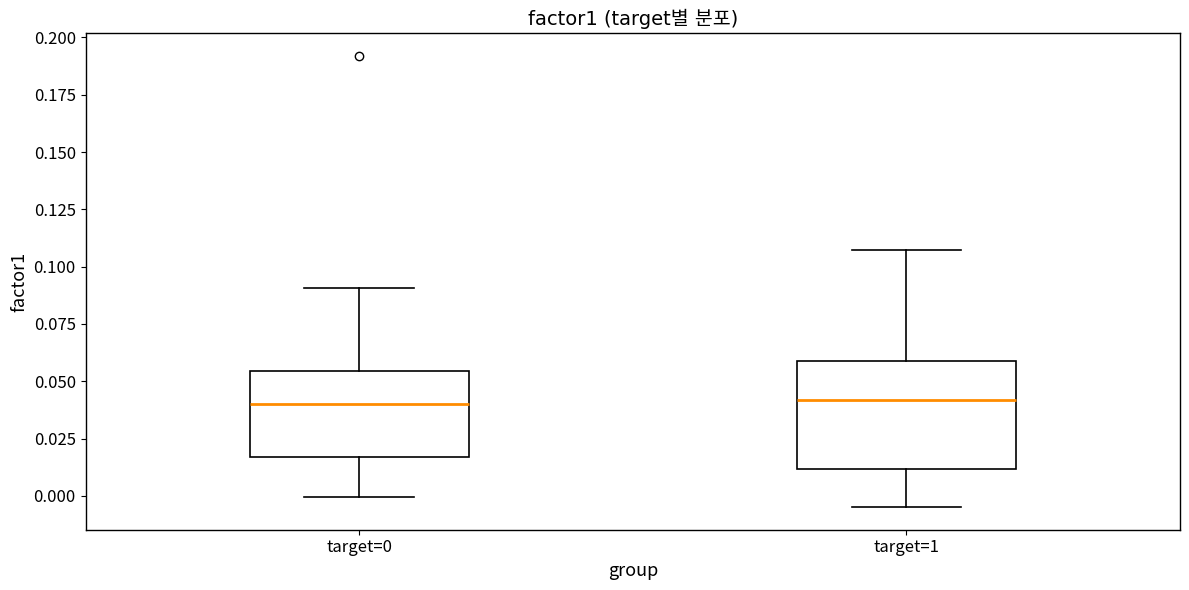

Reading left to right, read every box against the y-axis: the position of its median line, the range the box covers, and the ends of its whiskers. The values are not printed on the chart, so give them approximately, as read against the axis.

target=0: median 0.040, box 0.015 to 0.055, whiskers 0.000 to 0.090
target=1: median 0.040, box 0.010 to 0.060, whiskers -0.005 to 0.105